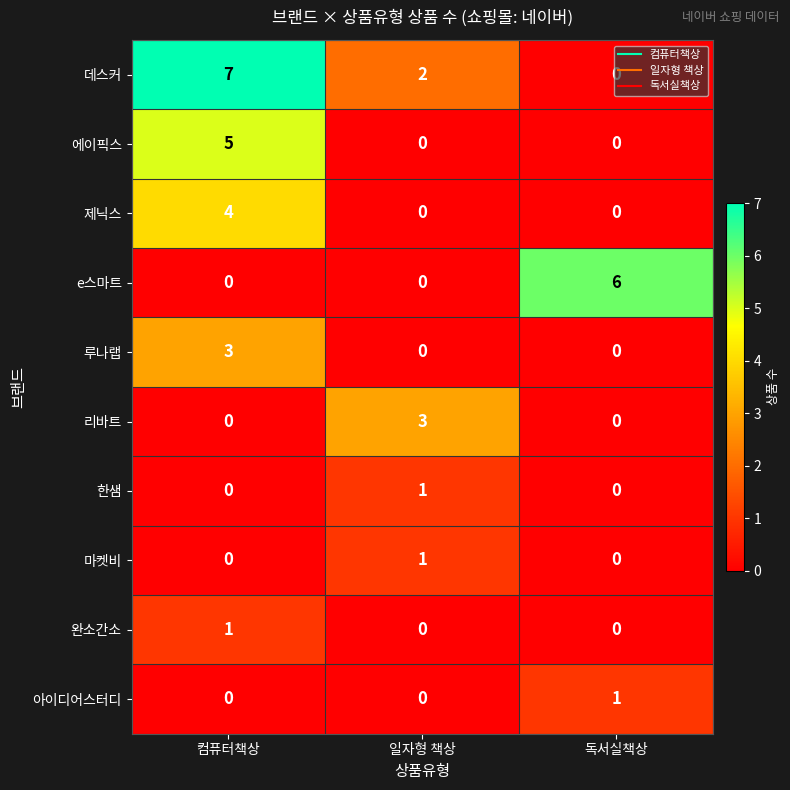

What is the total value across all series at 일자형 책상?

7